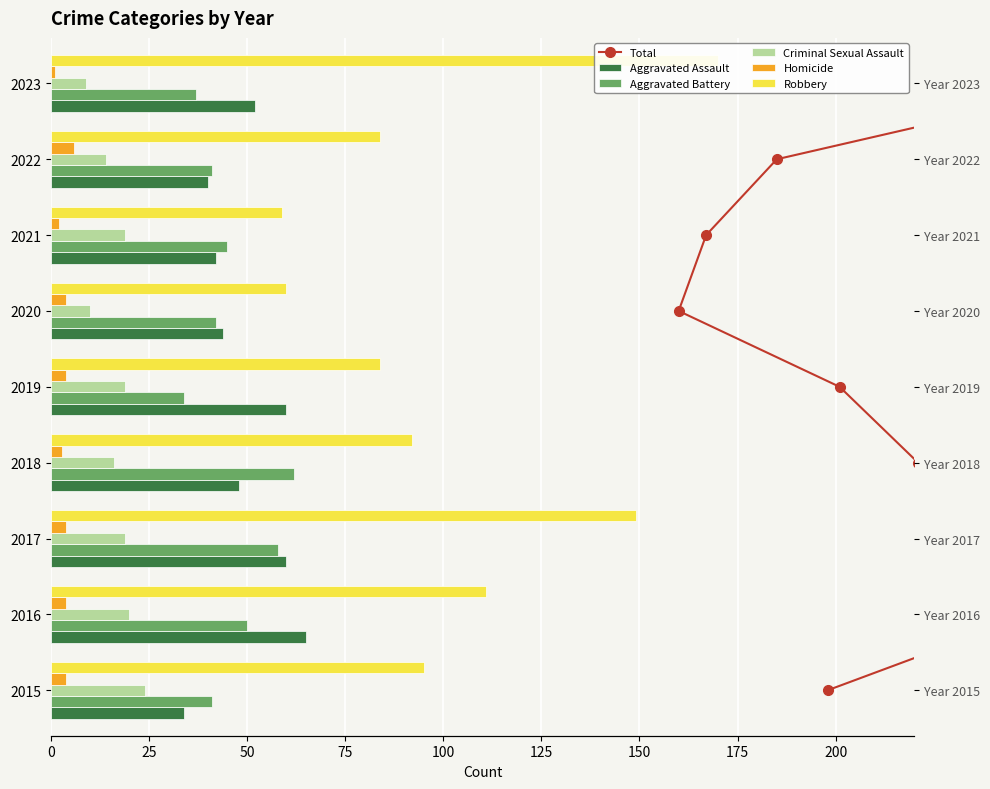

Is the value of Aggravated Assault at 2016 greater than the value of Aggravated Battery at 2023?

Yes